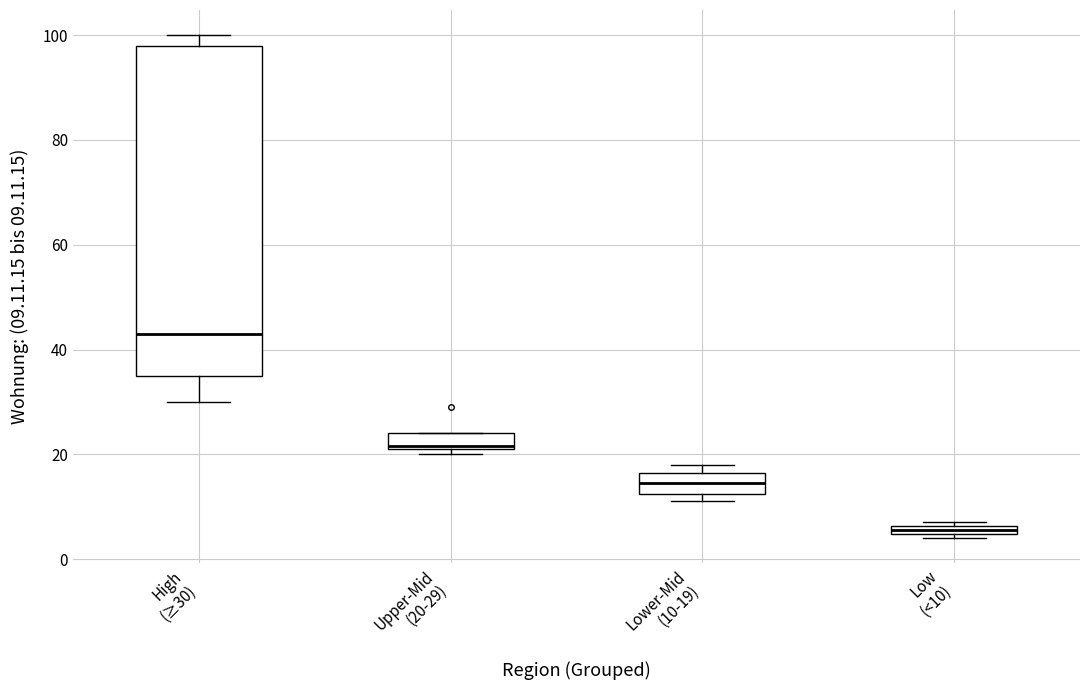

Where is the lower edge of the box for Upper-Mid (20-29) on the y-axis? The values are not printed on the chart, so give them approximately, as read against the axis.

22